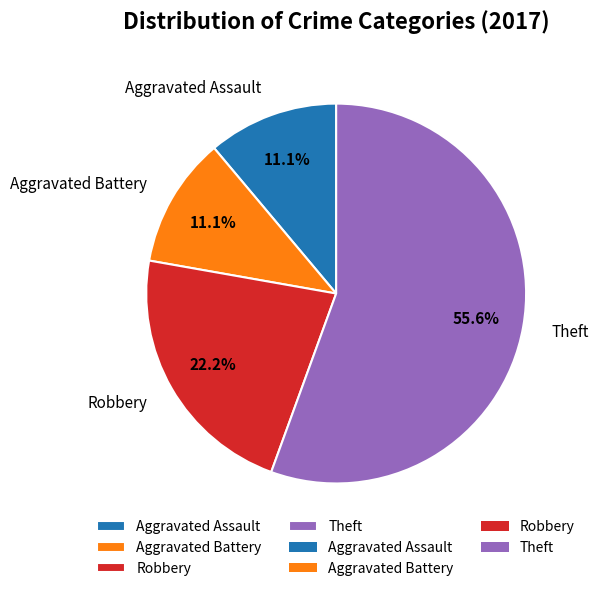

Is Theft the majority of the pie?

Yes